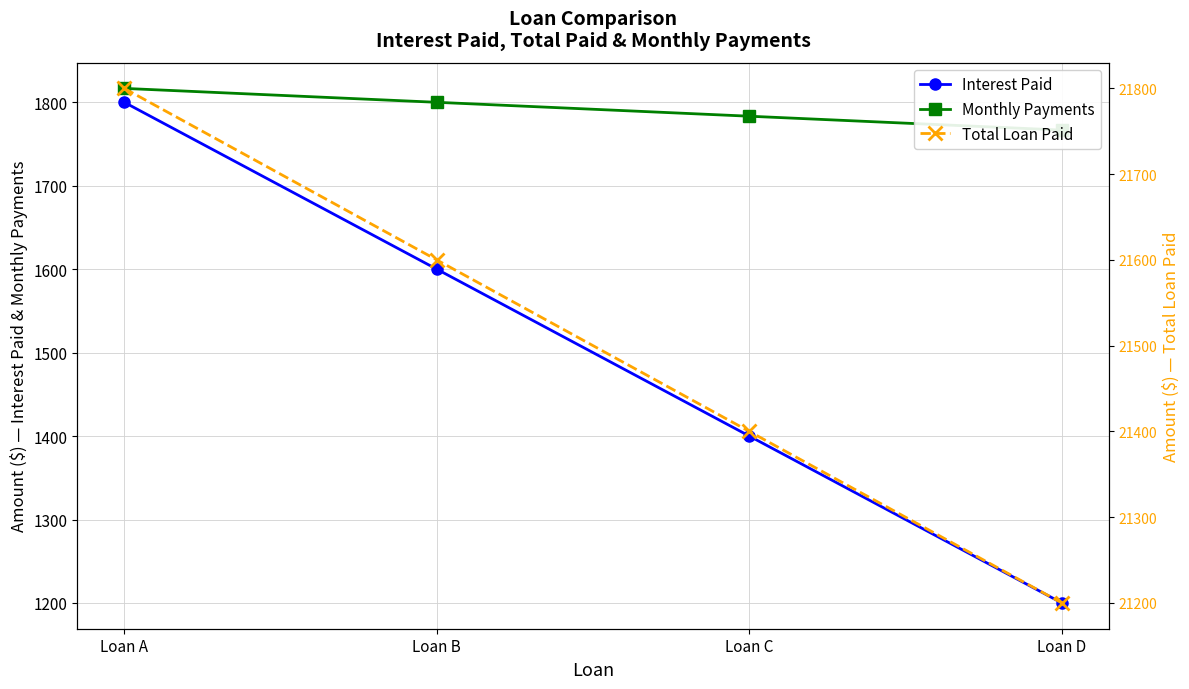

What is the approximate value of Monthly Payments at Loan D?

1766.7